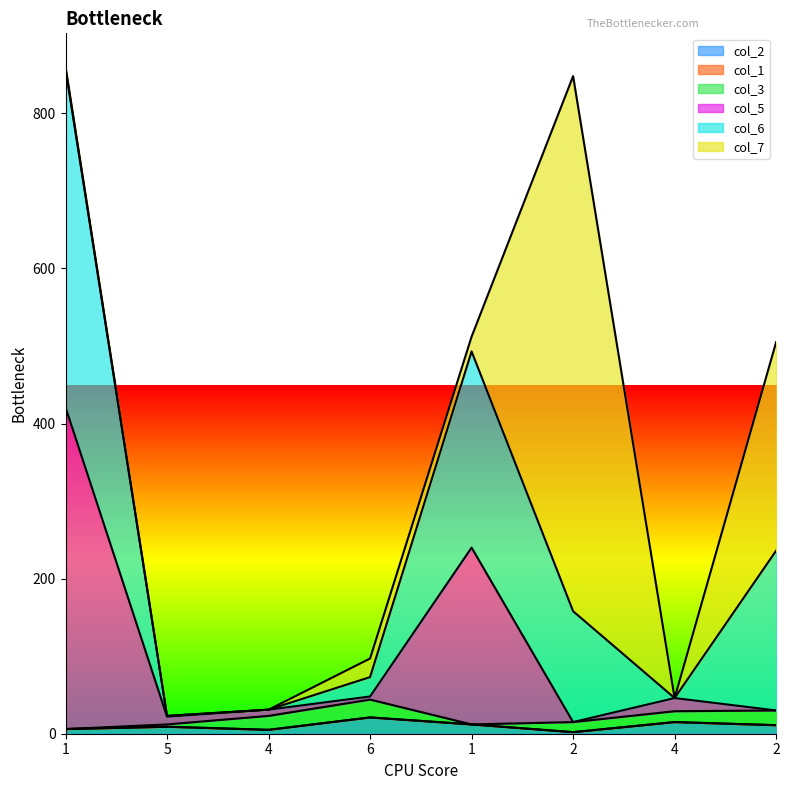

How many series are shown in this chart?

6